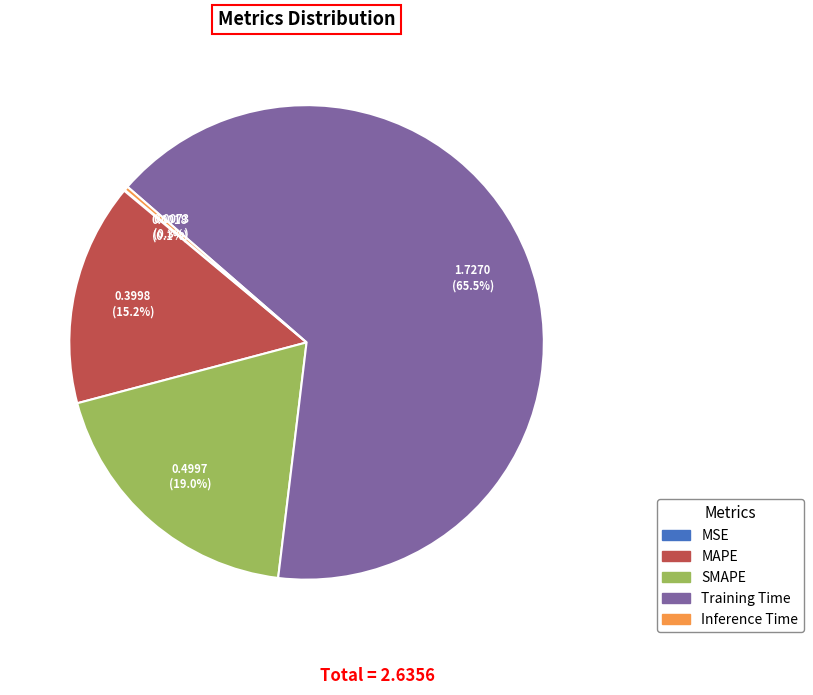

Does SMAPE account for over 50% of the chart?

No